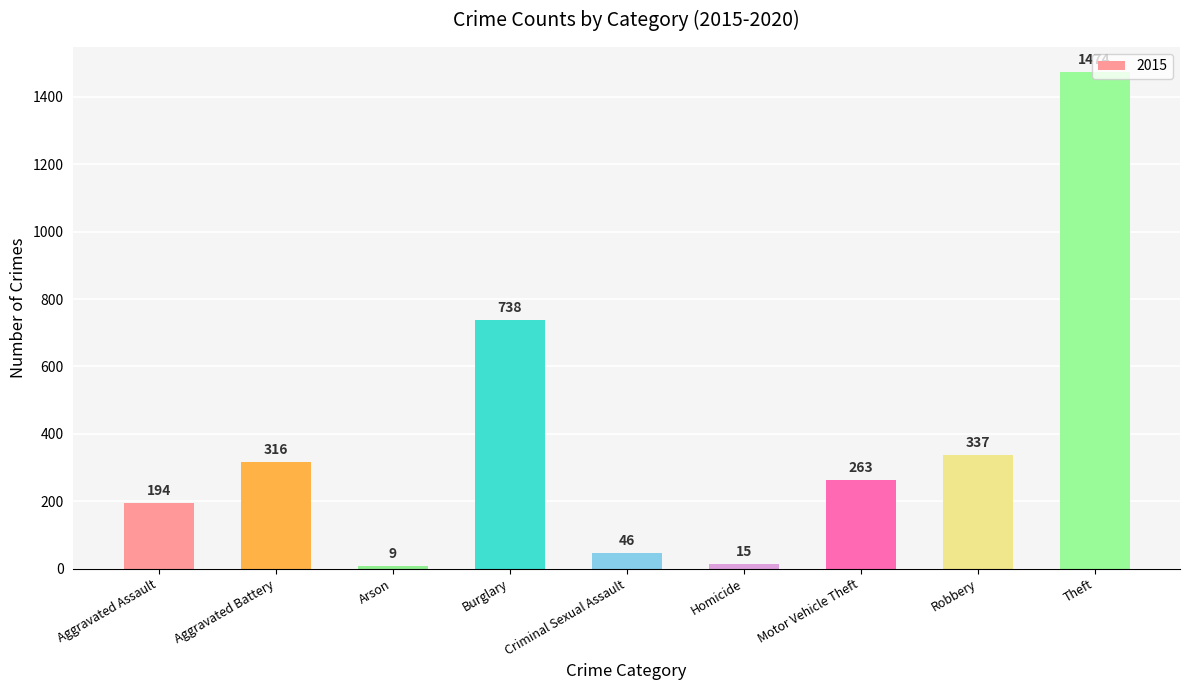

What is the label of the 5th bar from the right?

Criminal Sexual Assault